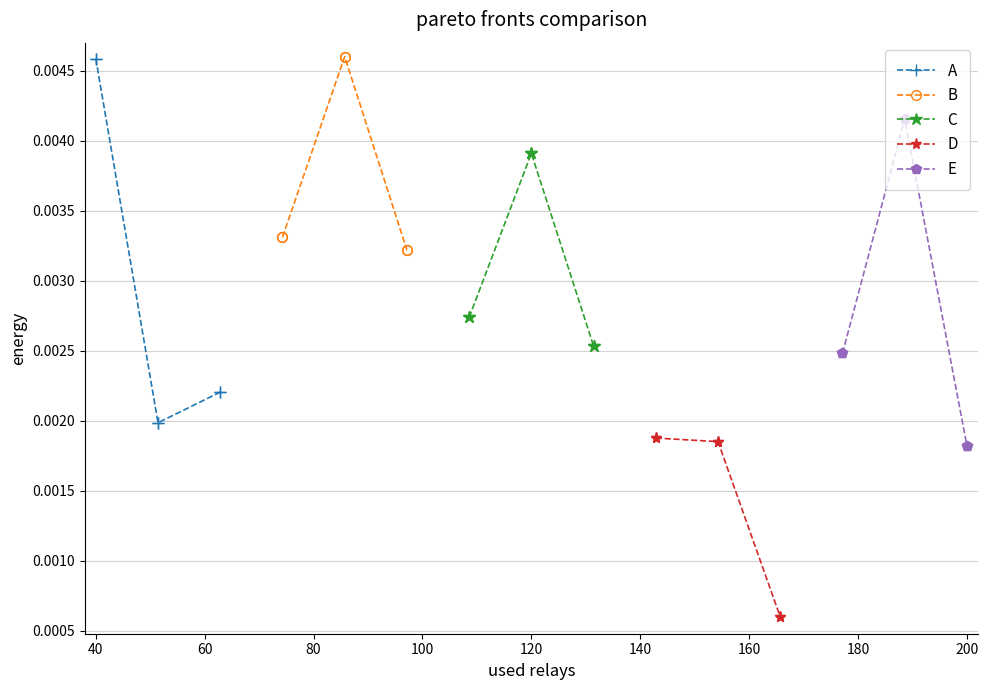

Count the number of data series in this chart.

5